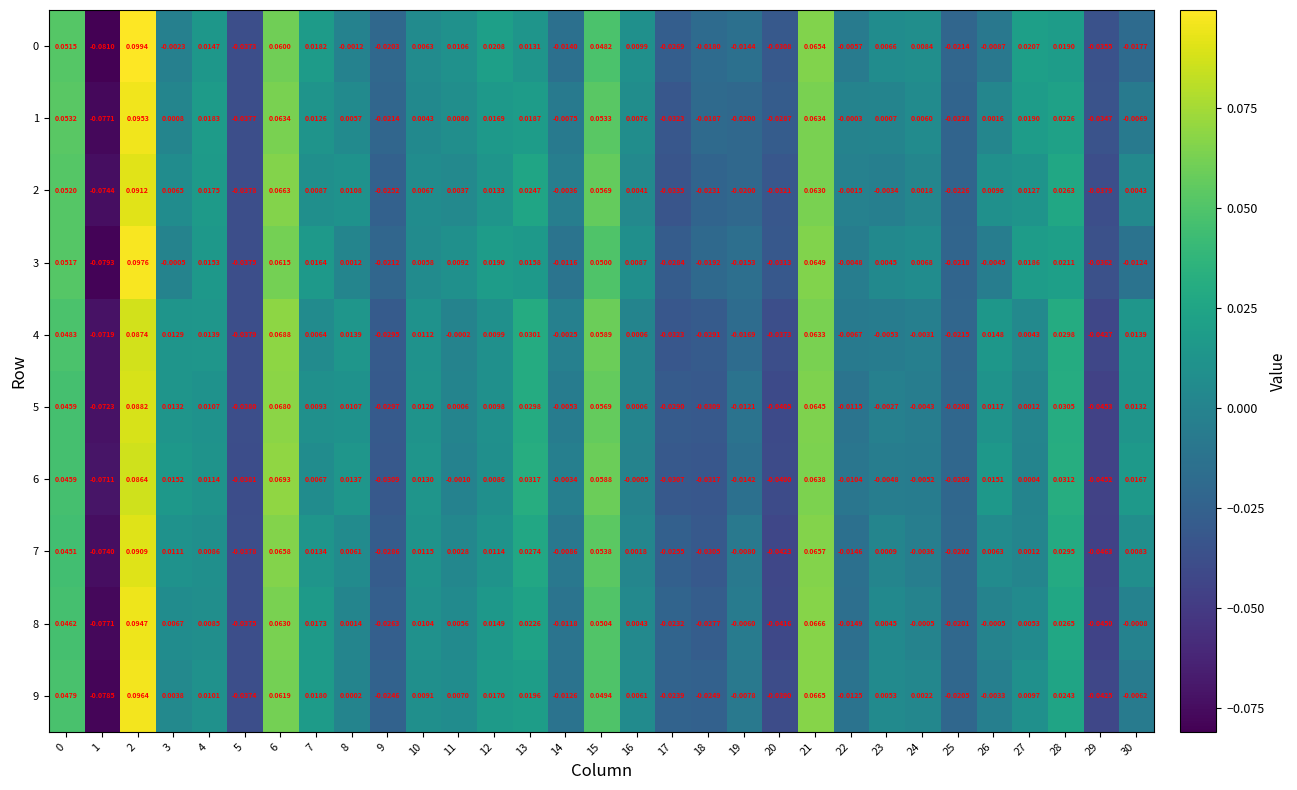

Is the value of 0 at 16 greater than the value of 5 at 30?

No